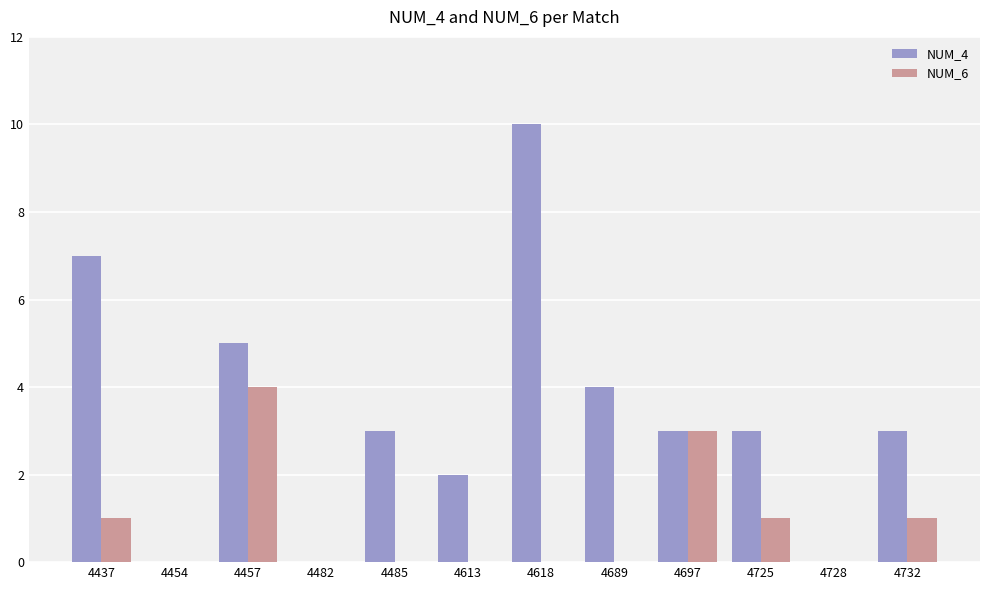

Reading left to right, list all the values displayed in this chart.

NUM_4: 7	0	5	0	3	2	10	4	3	3	0	3
NUM_6: 1	0	4	0	0	0	0	0	3	1	0	1